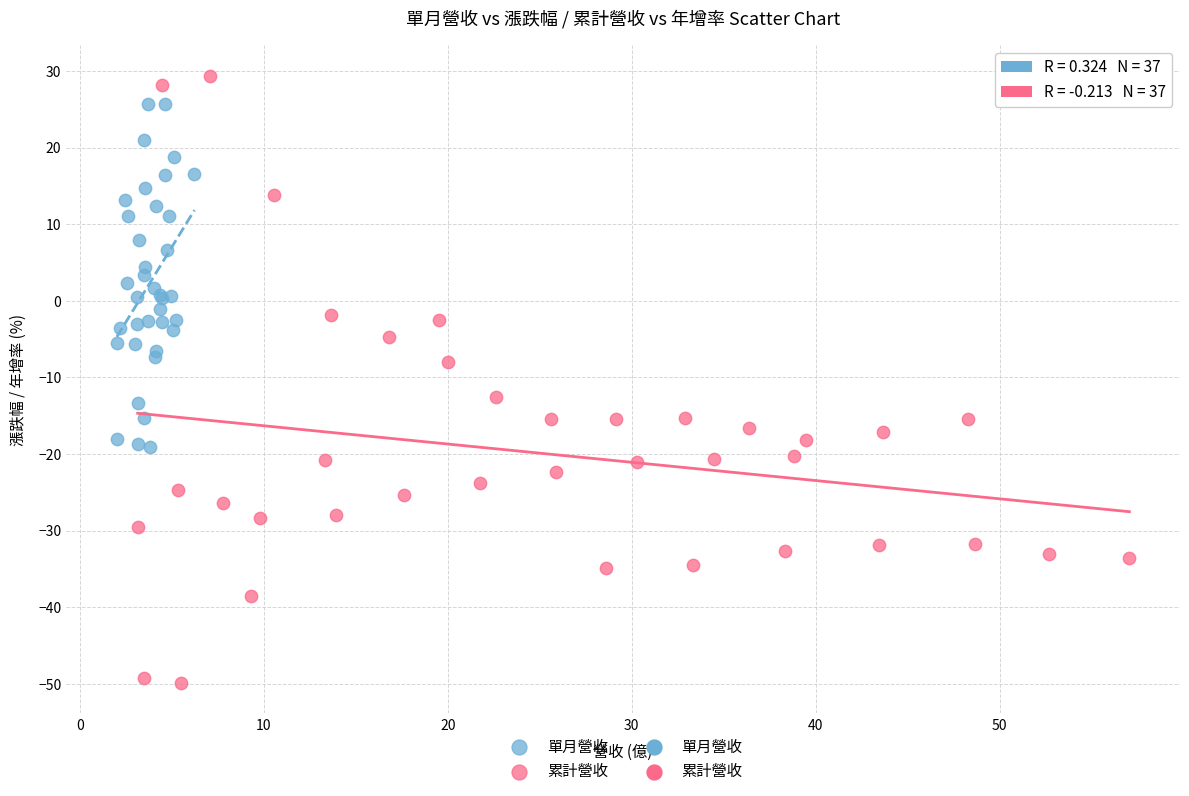

Which series has the largest Y range (max minus min)?

累計營收